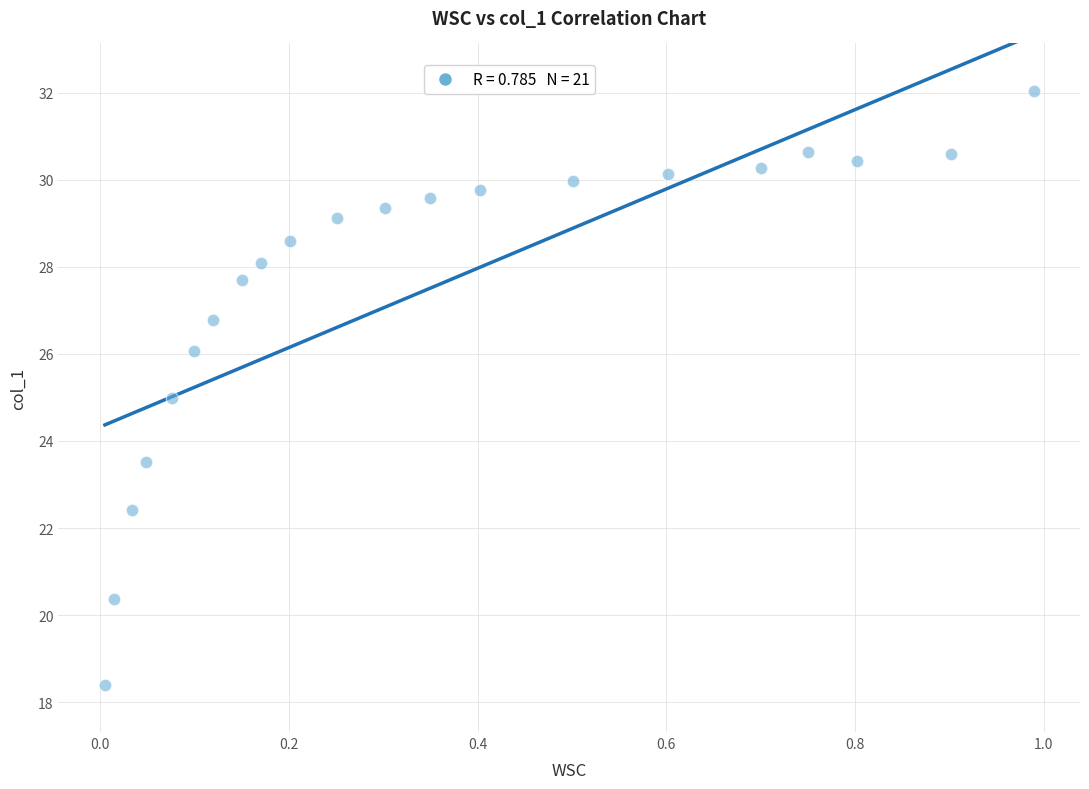

What is the range of Y values (max minus min)?

13.6